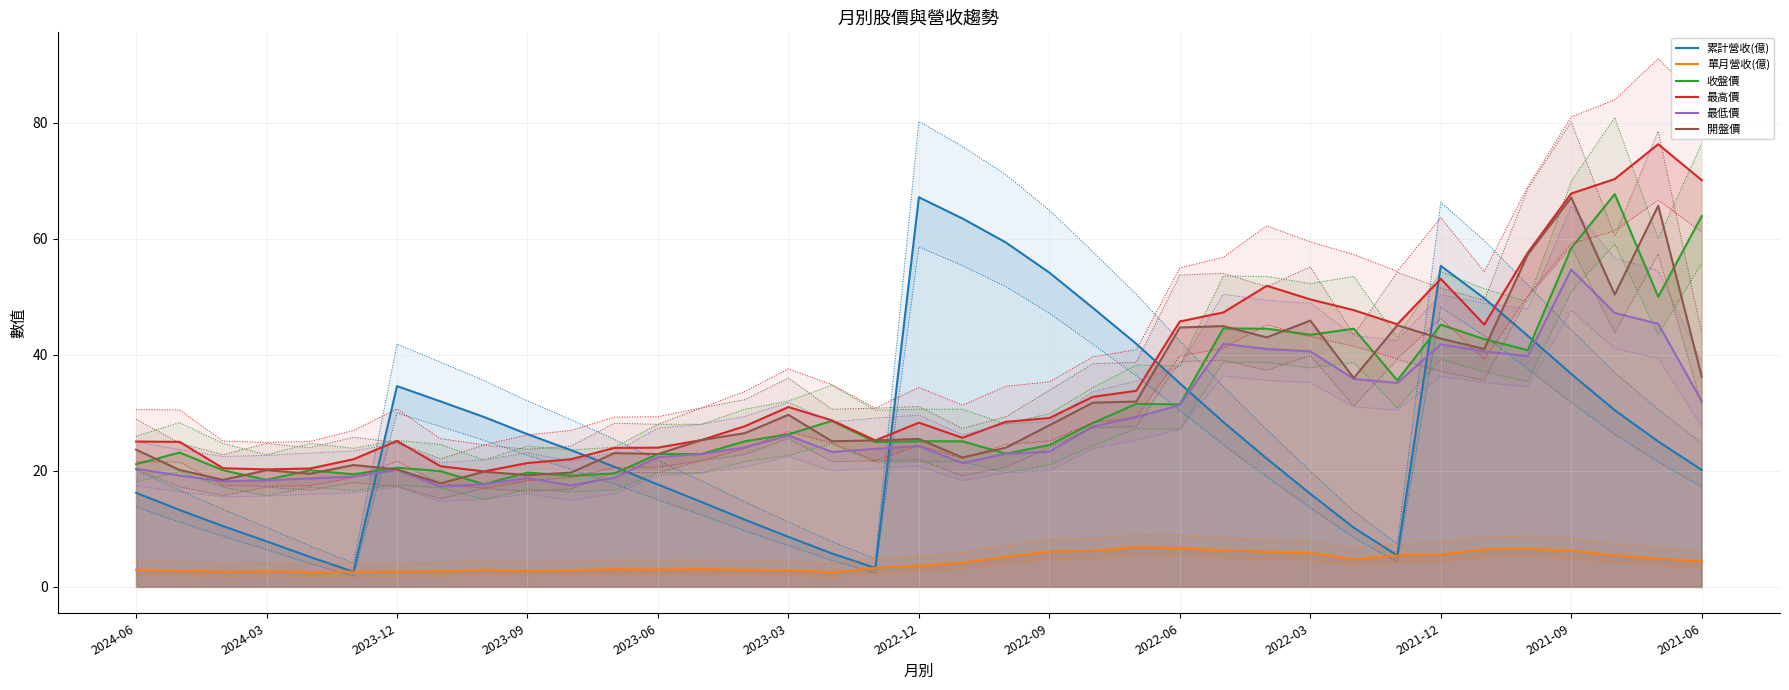

Which series has the largest total across all categories?

最高價